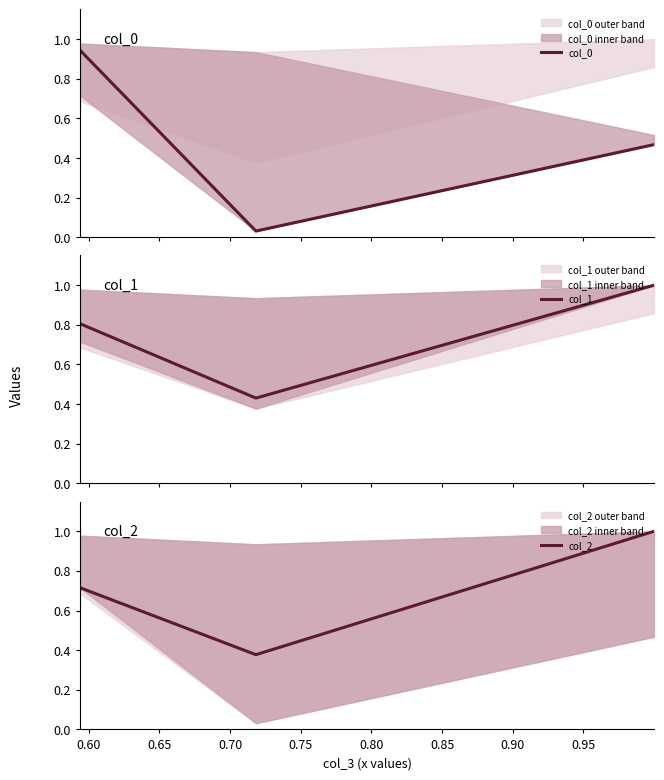

What is the value of the col_2 point at the 1st from the left?

0.7